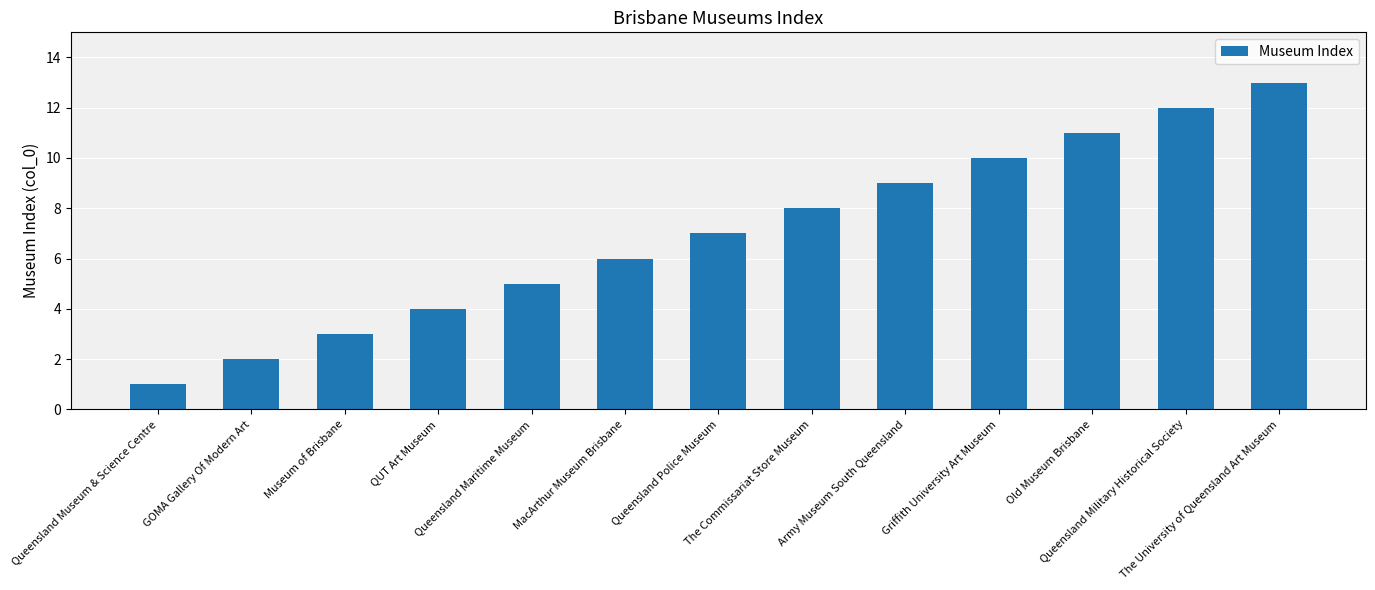

What is the difference between the second highest and minimum values?

11